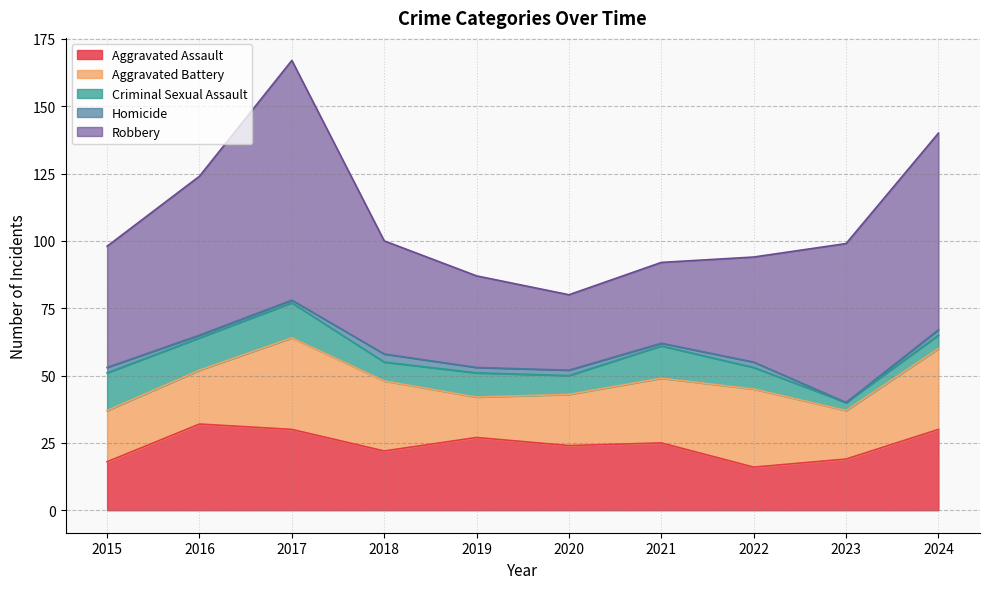

Which series has the largest range (max minus min)?

Robbery